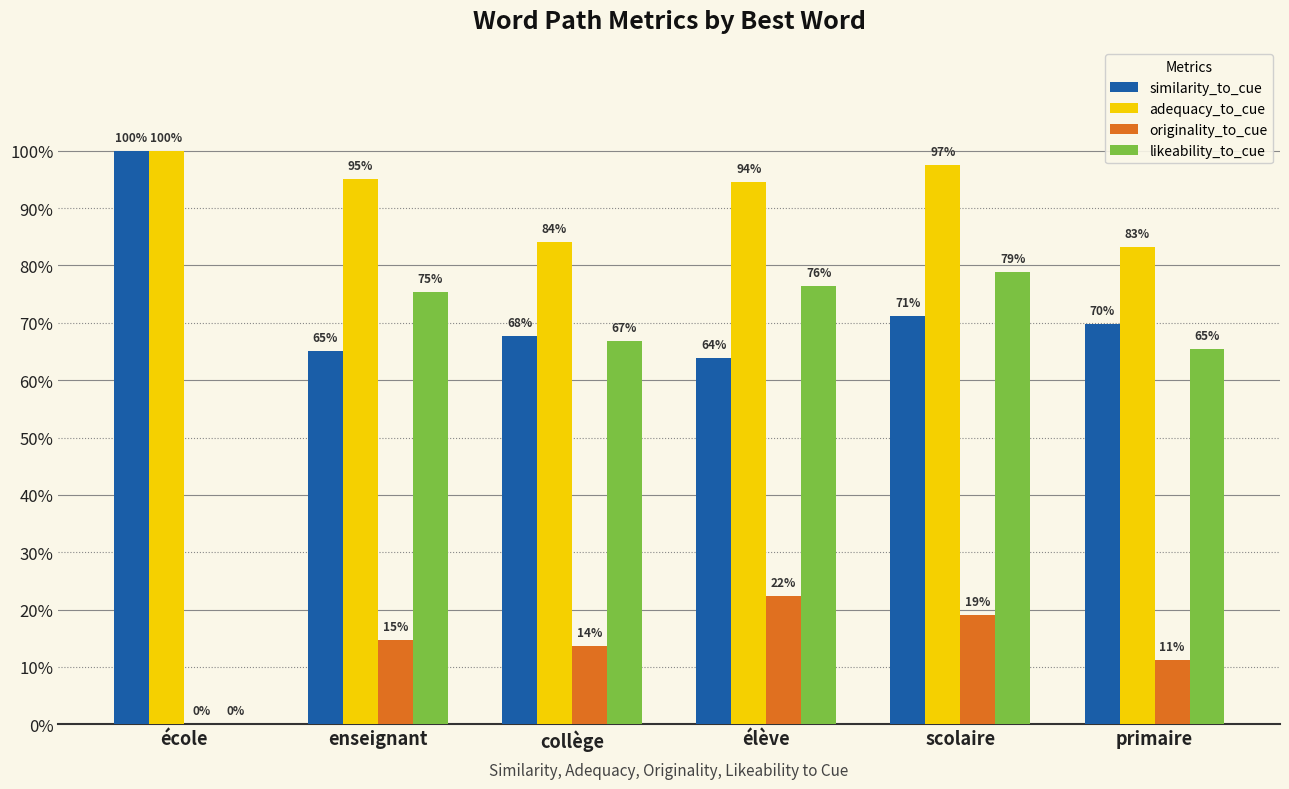

At which label is likeability_to_cue closest to 0?

école